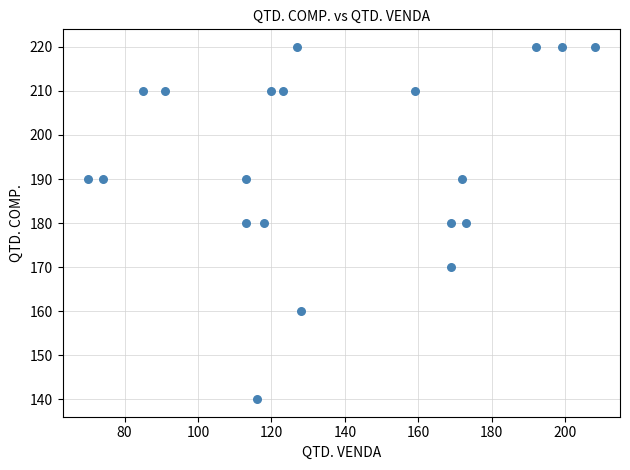

What is the range of X values (max minus min)?

138